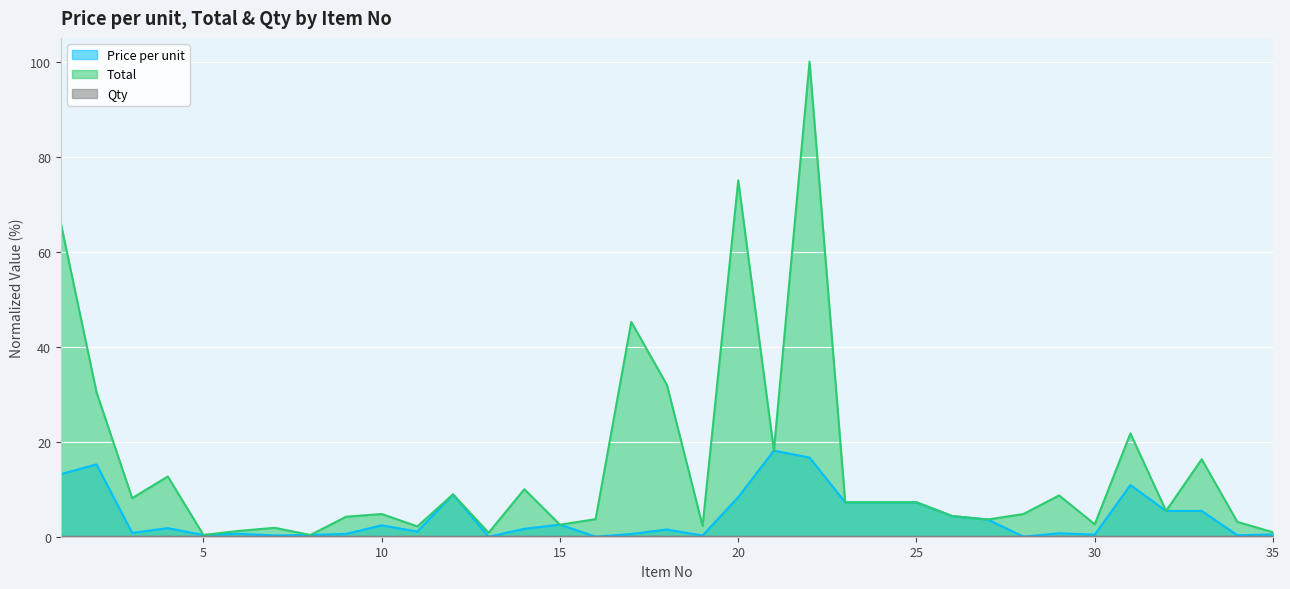

Does the chart display data point markers on the line(s)?

No